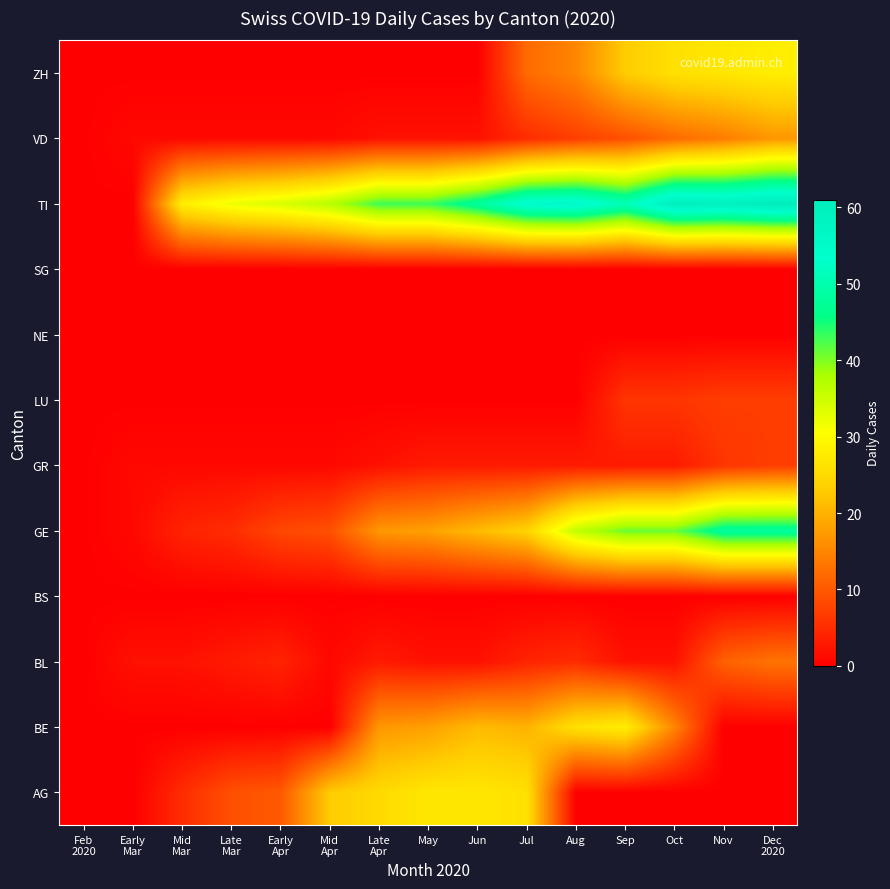

Which series changed the most between Jun and Jul?

ZH